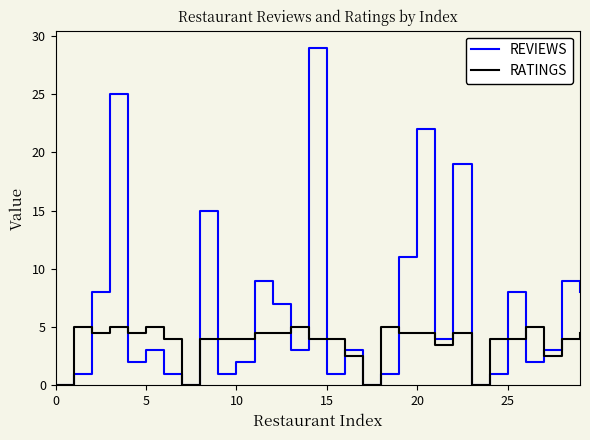

Count the RATINGS values in the range 4 to 5.

23